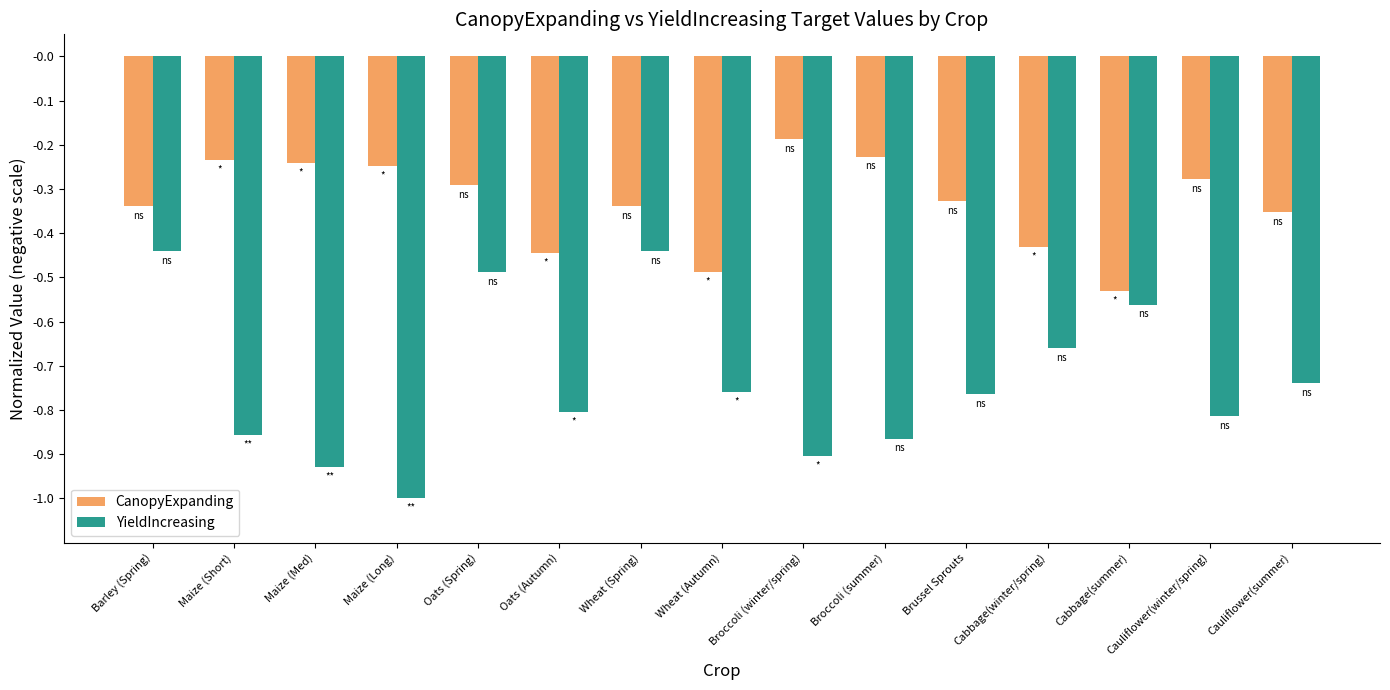

Which category has the highest value across all series?

Broccoli (winter/spring)